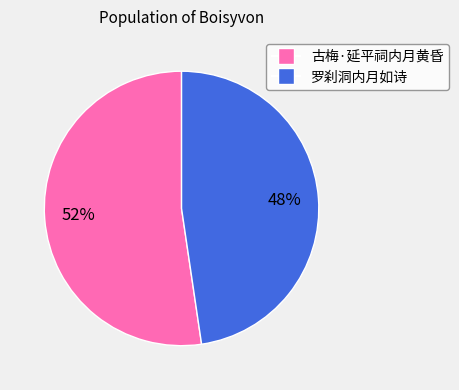

How many slices are in this pie chart?

2